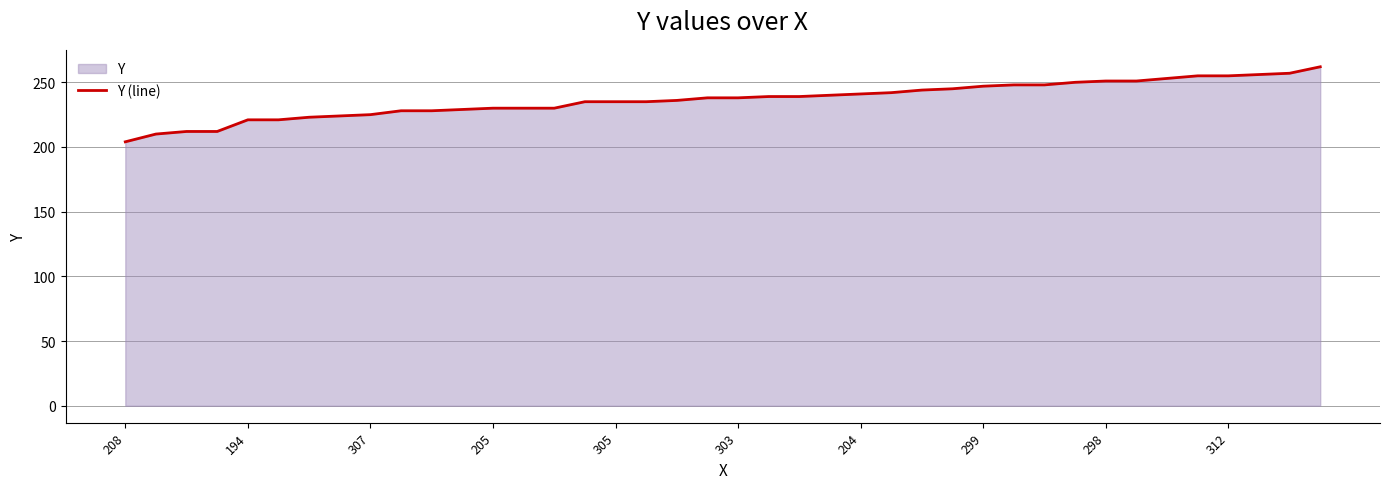

Which label corresponds to the smallest value in the chart?

208